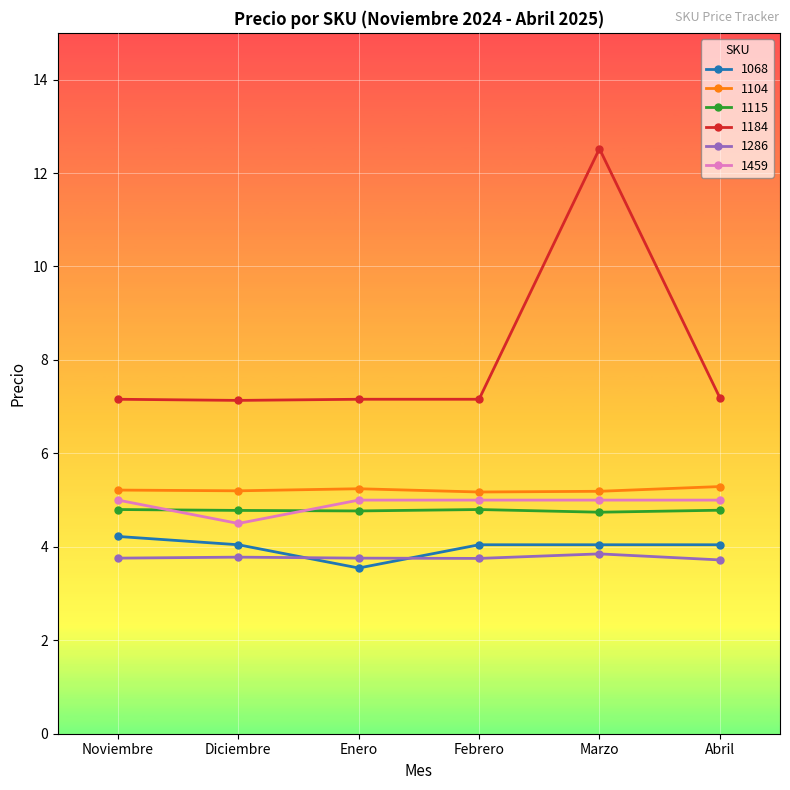

True or false: 1068 has a value of 4.0 at Abril.

True